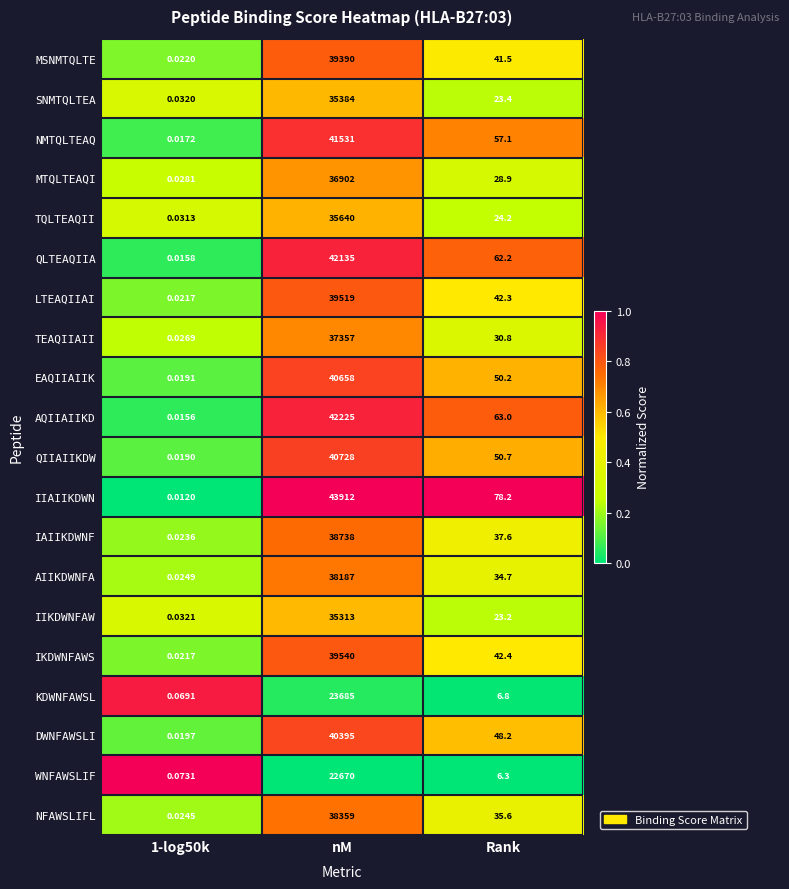

At Rank, list the series in order from smallest to largest.

WNFAWSLIF, KDWNFAWSL, IIKDWNFAW, SNMTQLTEA, TQLTEAQII, MTQLTEAQI, TEAQIIAII, AIIKDWNFA, NFAWSLIFL, IAIIKDWNF, MSNMTQLTE, LTEAQIIAI, IKDWNFAWS, DWNFAWSLI, EAQIIAIIK, QIIAIIKDW, NMTQLTEAQ, QLTEAQIIA, AQIIAIIKD, IIAIIKDWN